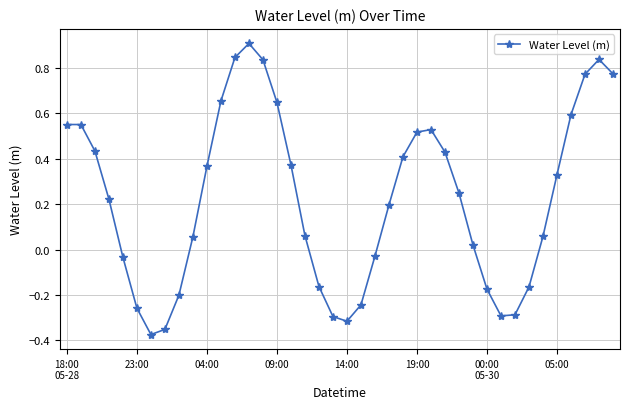

What is the greatest value displayed?

0.9